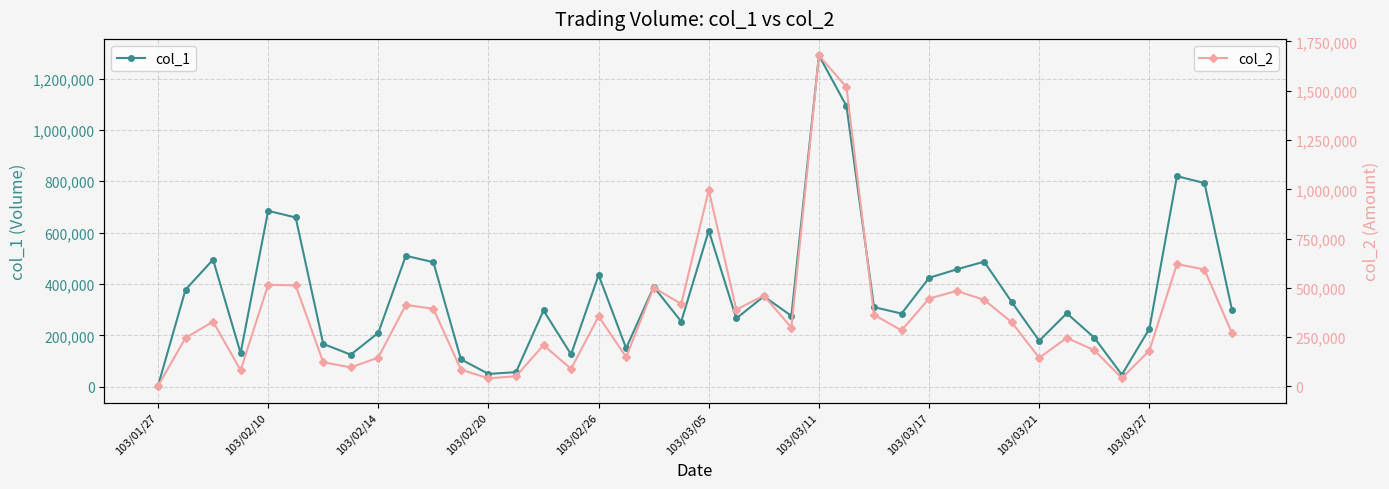

Is the value of col_2 at 10 greater than the value of col_1 at 30?

No